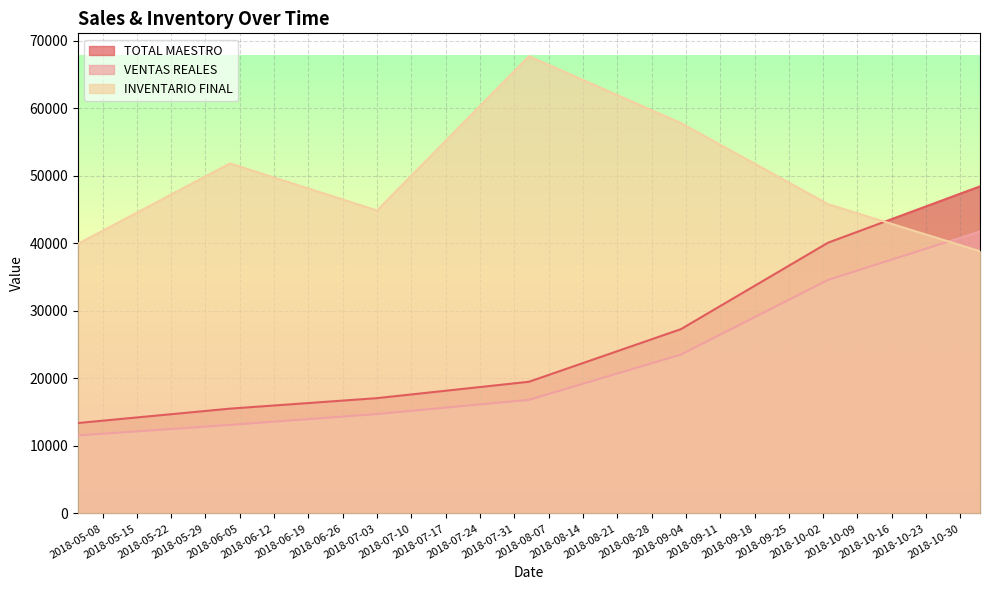

Which series has the widest spread of values?

TOTAL MAESTRO